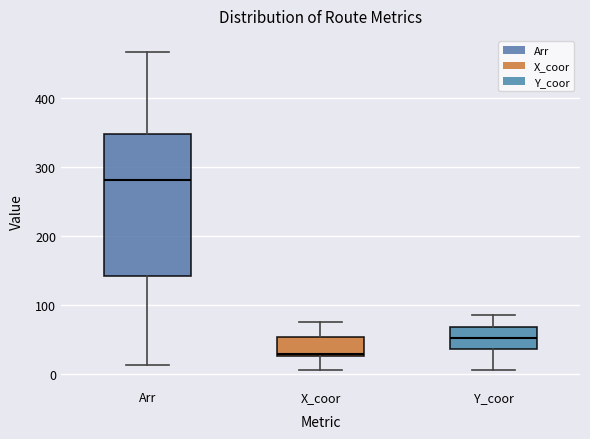

Where does the upper whisker of the box for Arr end on the y-axis? The values are not printed on the chart, so give them approximately, as read against the axis.

470